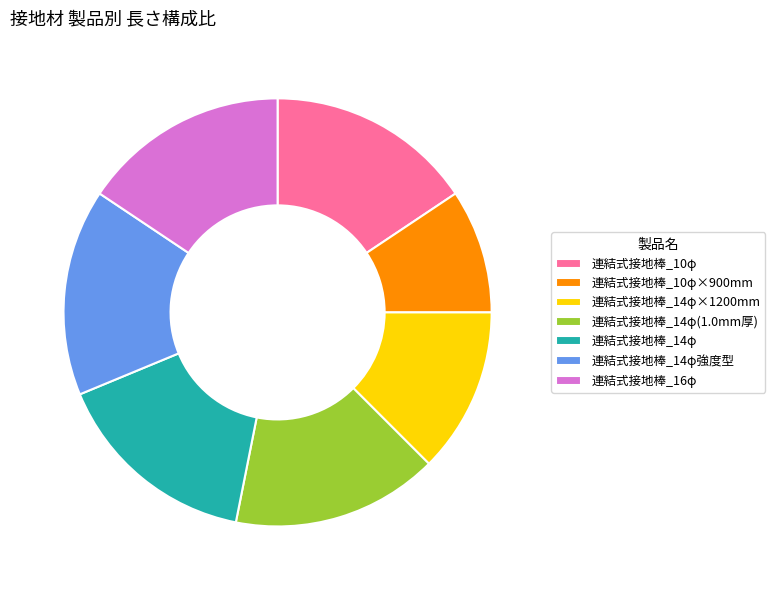

What is the smallest slice in the pie chart?

連結式接地棒_10φ×900mm